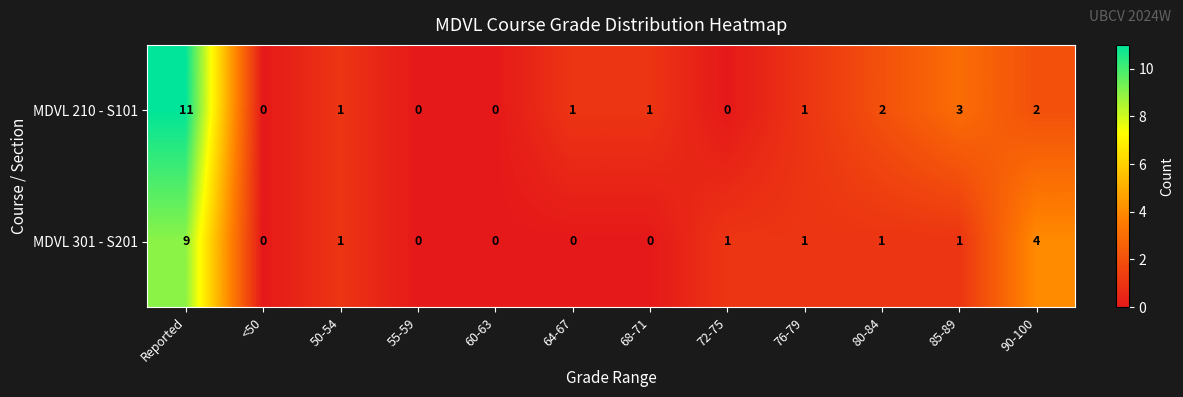

What is the maximum value for MDVL 301 - S201?

9